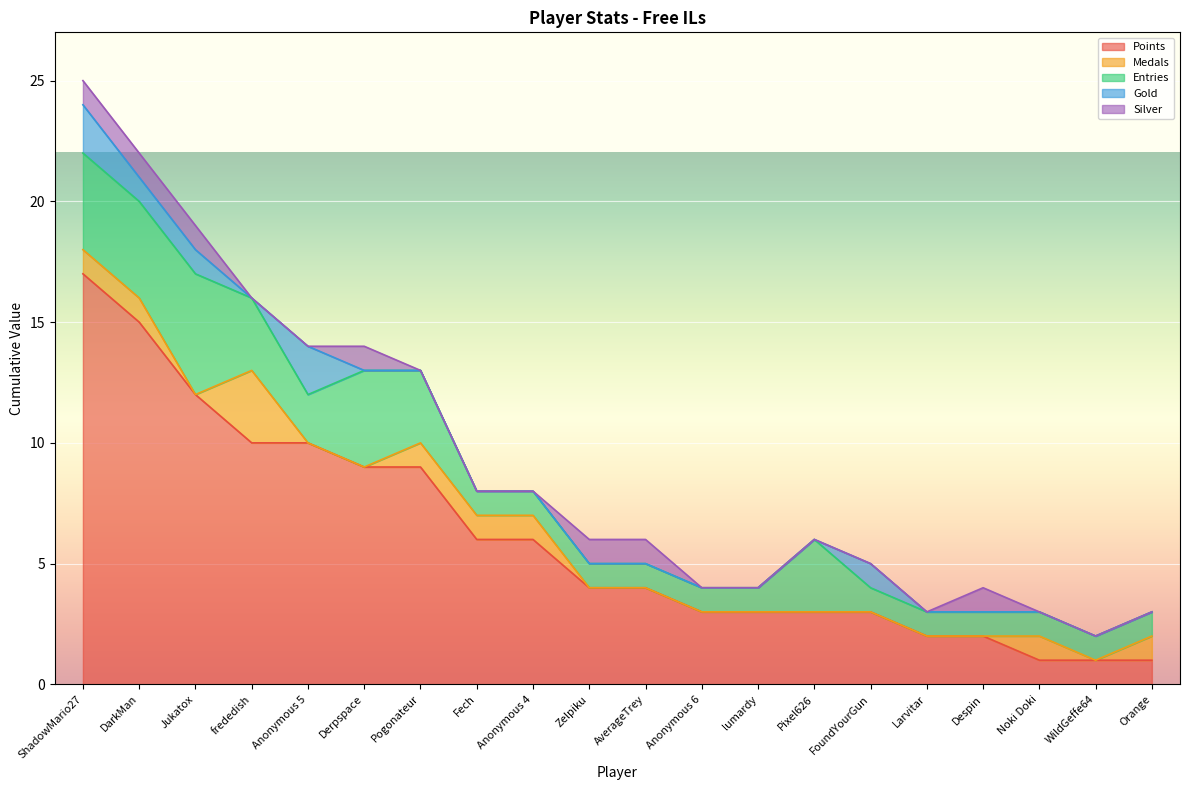

What is the sum of all Silver values?

7